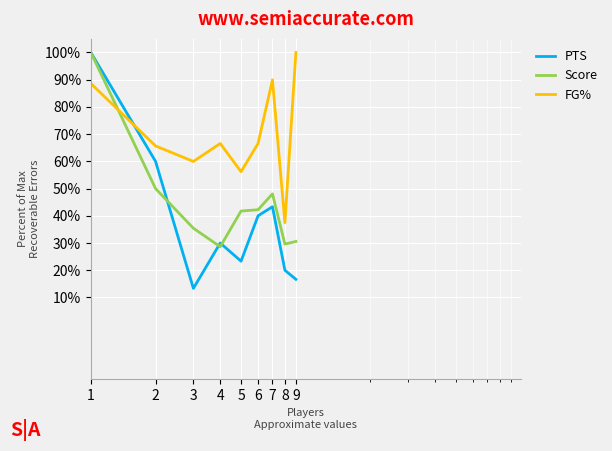

True or false: Score and FG% intersect in this chart.

True